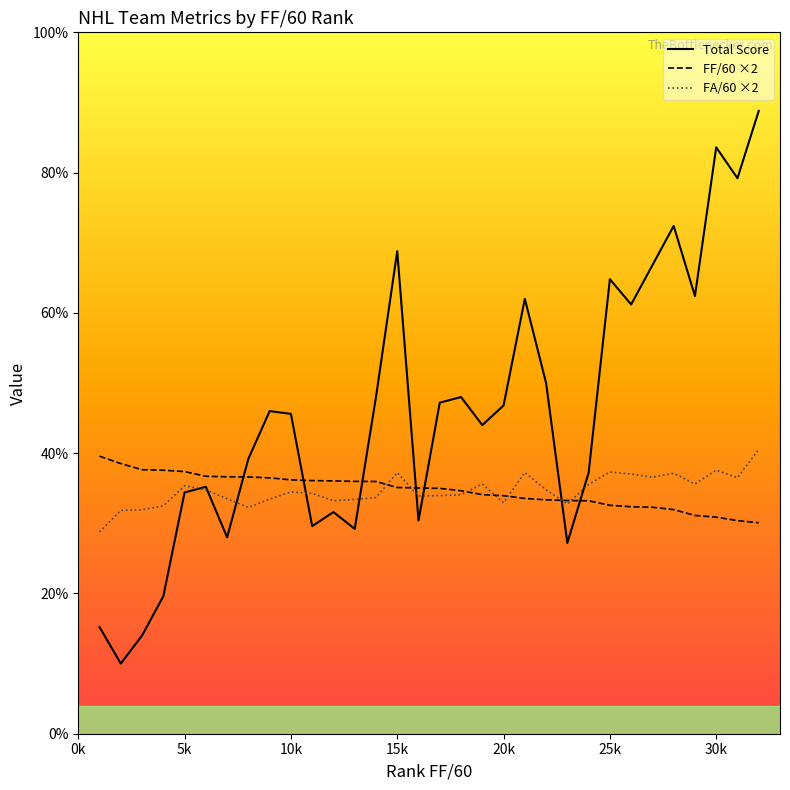

How many times do Total Score and FF/60 ×2 cross each other?

7